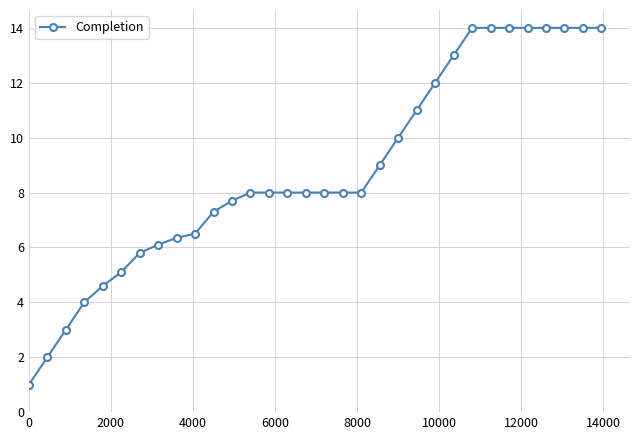

What is the value of the 24th point from the left?

13.0